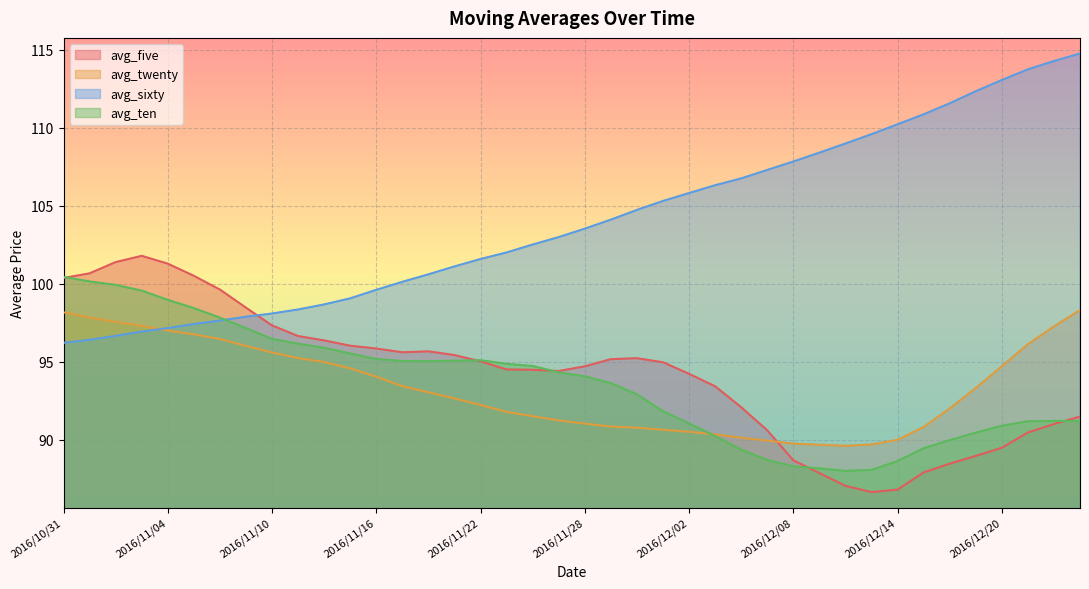

Which label corresponds to the smallest value in the chart?

2016/12/13